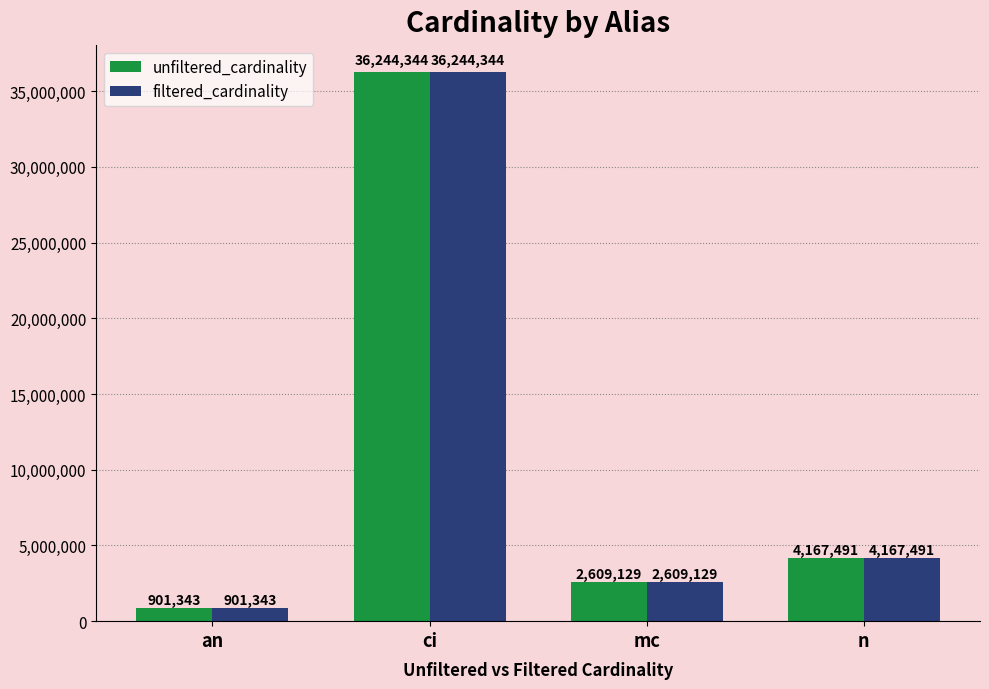

What are all the series names shown in the legend?

unfiltered_cardinality, filtered_cardinality